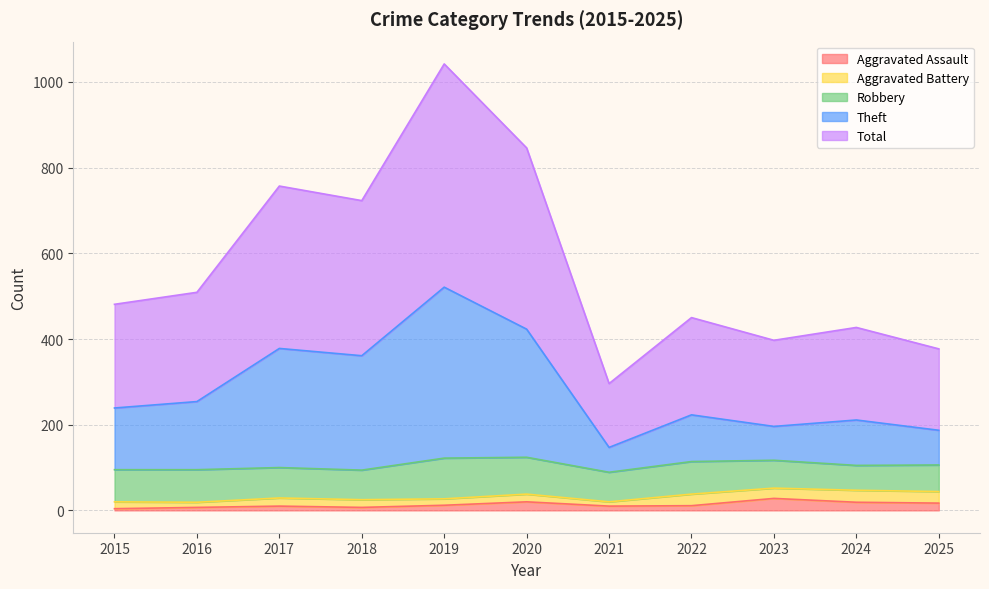

What is the spread (max minus min) of values at 2025?

360